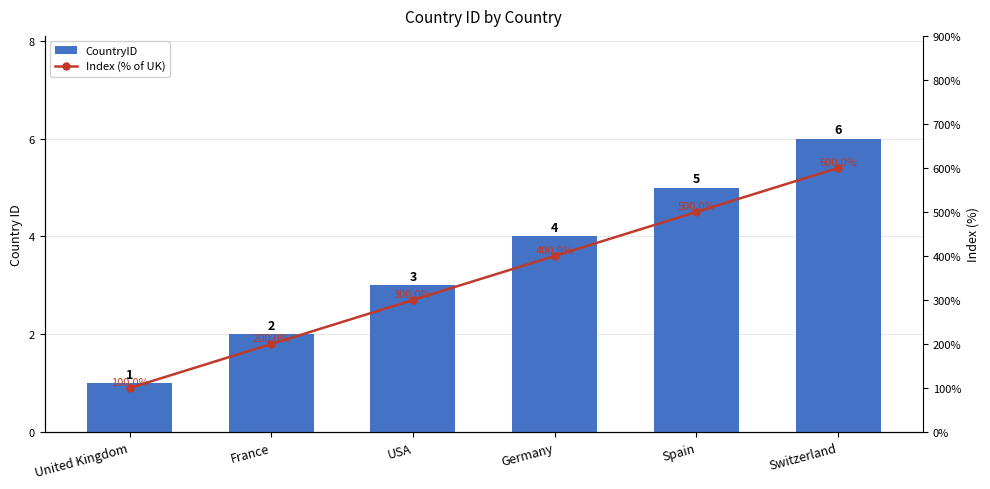

What is the difference between the maximum and second lowest values in the Index (% of UK) series?

400